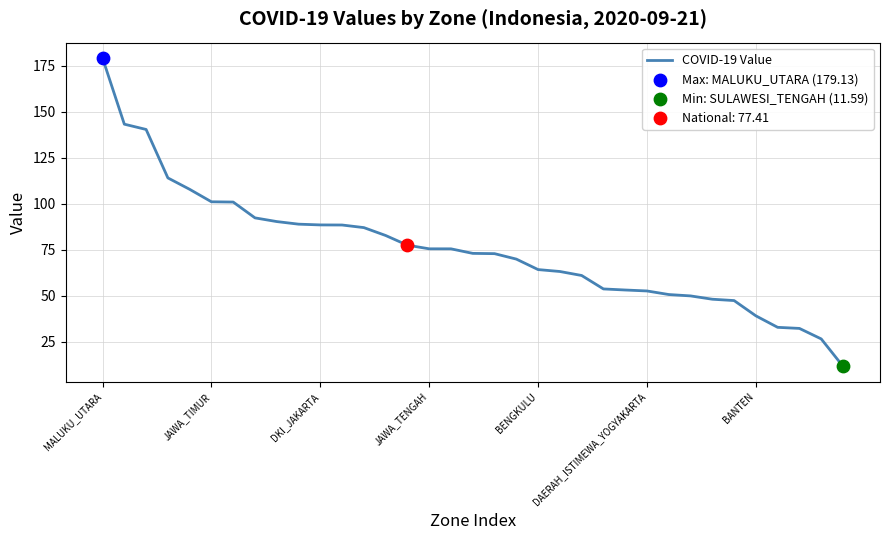

What is the difference between the maximum and minimum values?

167.5